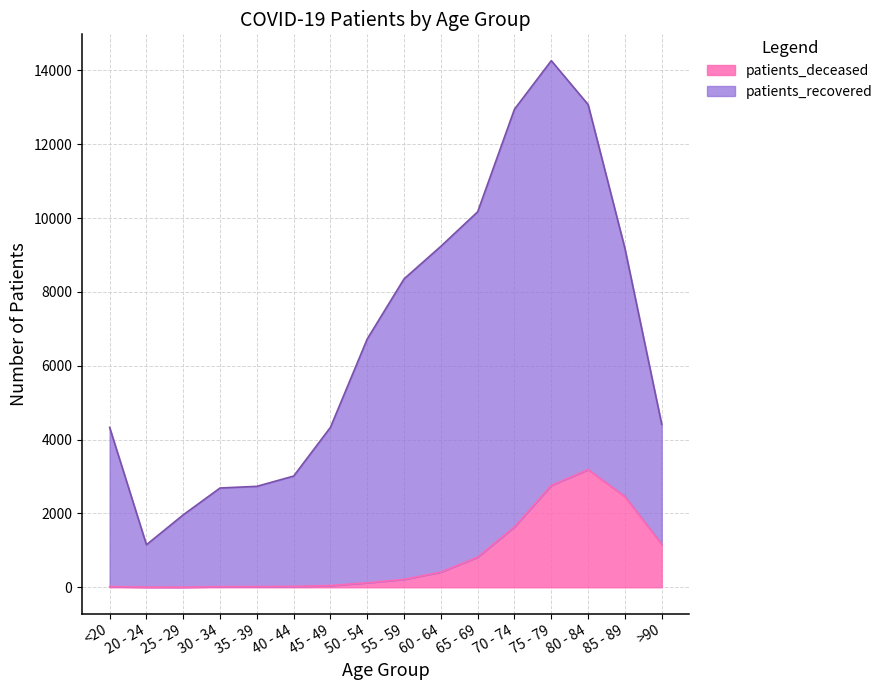

Reading left to right, what are all the values shown in this chart?

patients_recovered: 4330	1152	1962	2689	2734	3012	4333	6728	8354	9236	10171	12950	14264	13075	9180	4414
patients_deceased: 16	4	3	16	17	23	46	121	214	412	817	1637	2759	3187	2458	1167